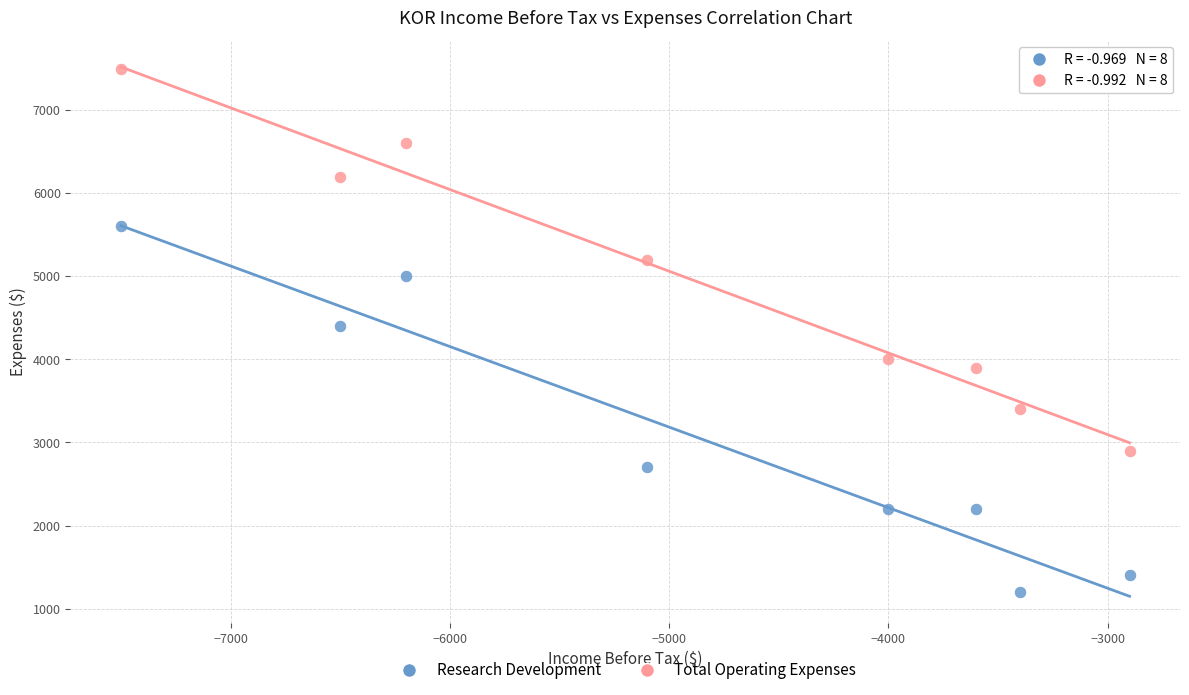

Which series contains the lowest Y value?

Research Development